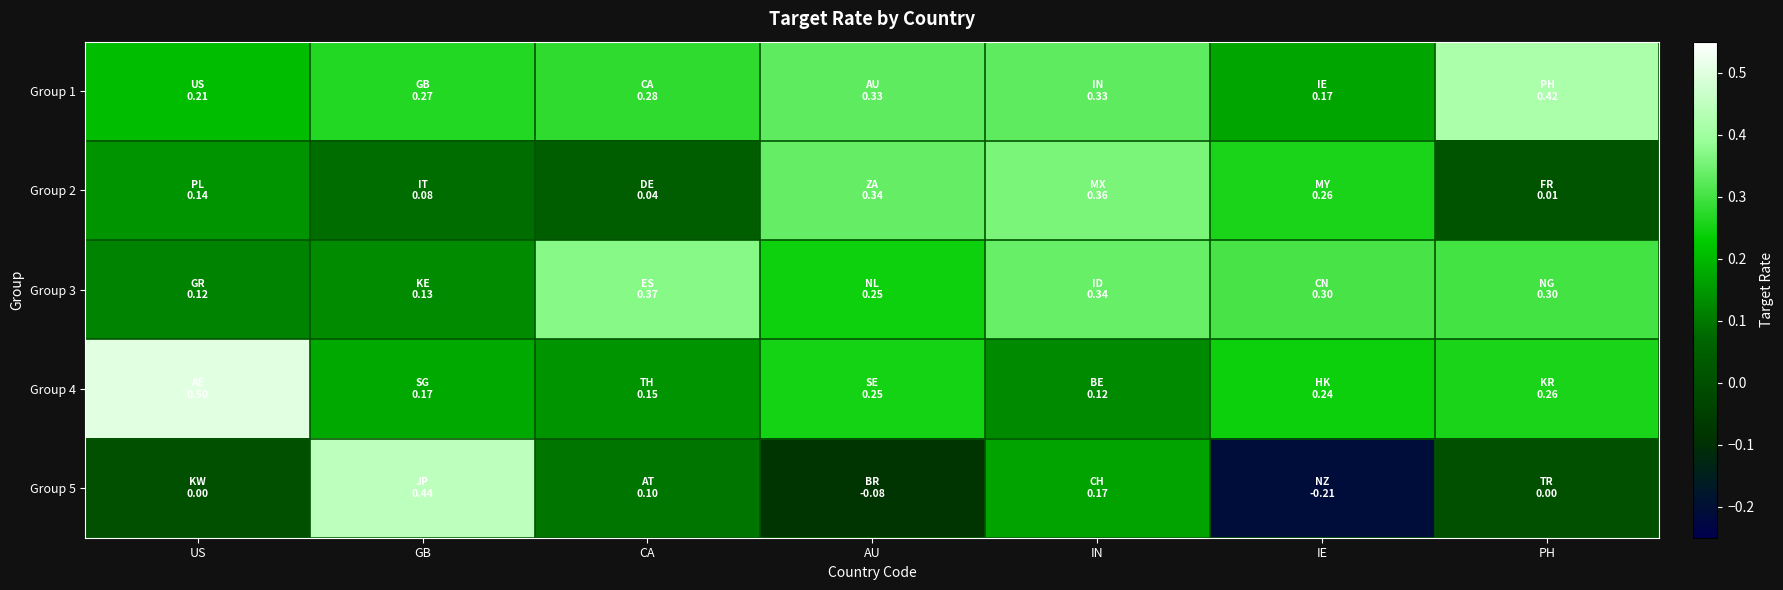

Which series has the widest spread of values?

Group 5